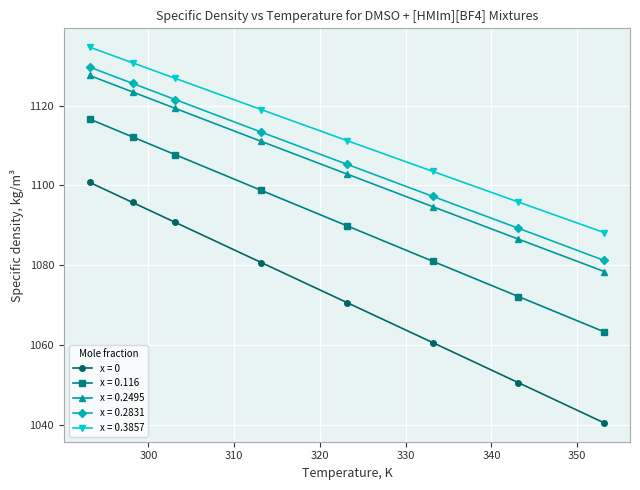

What is the smallest value displayed?

1040.5